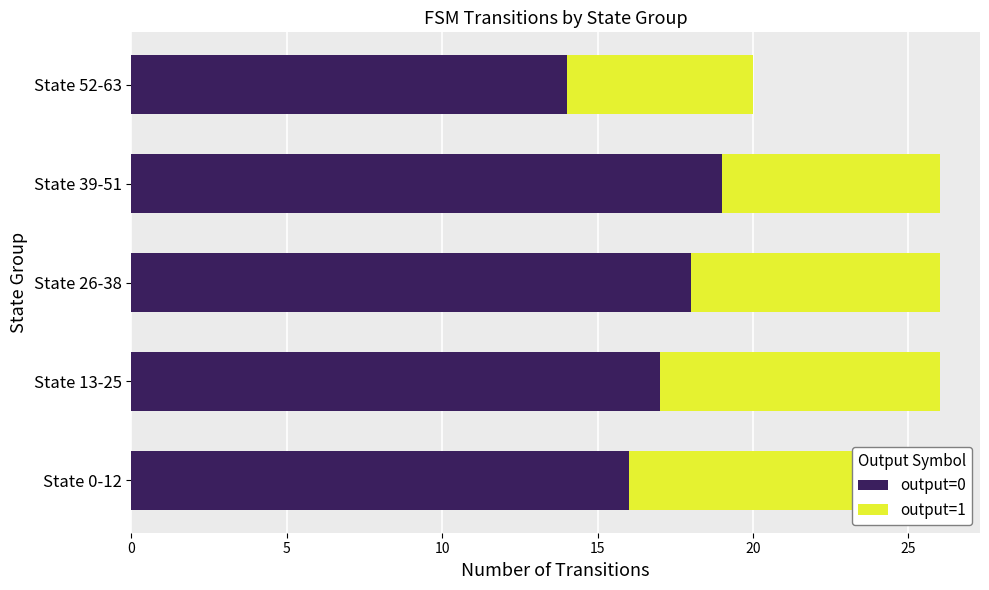

How many categories are shown in the chart?

5